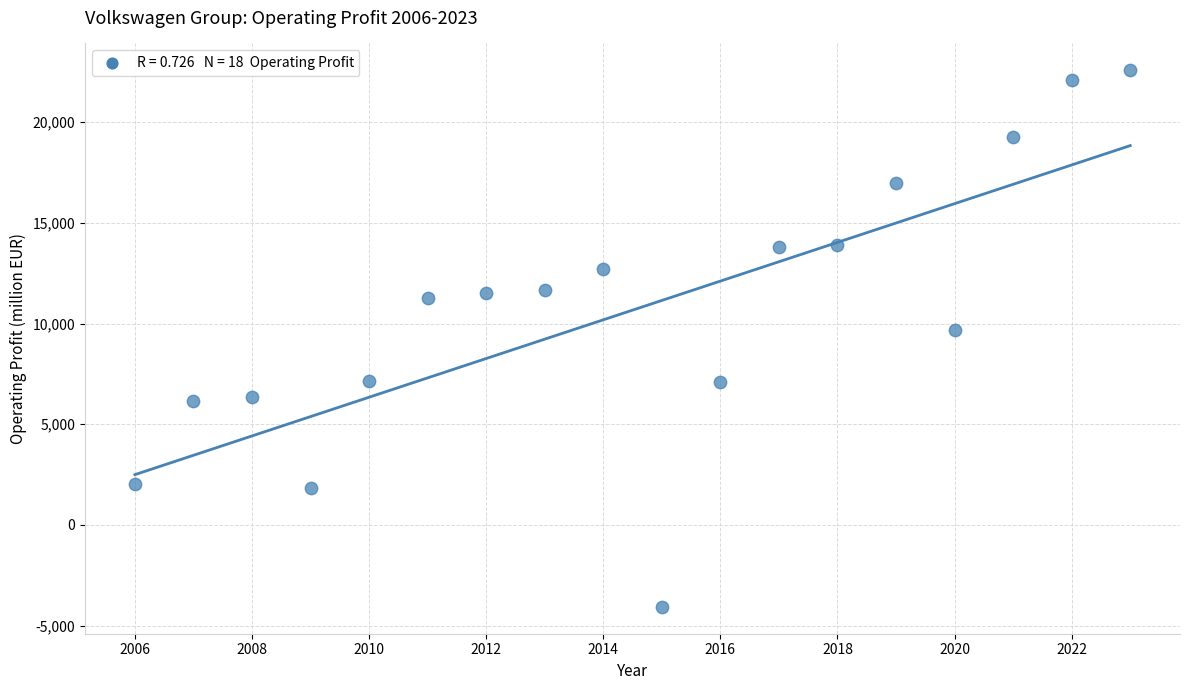

What is the range of Y values (max minus min)?

26645